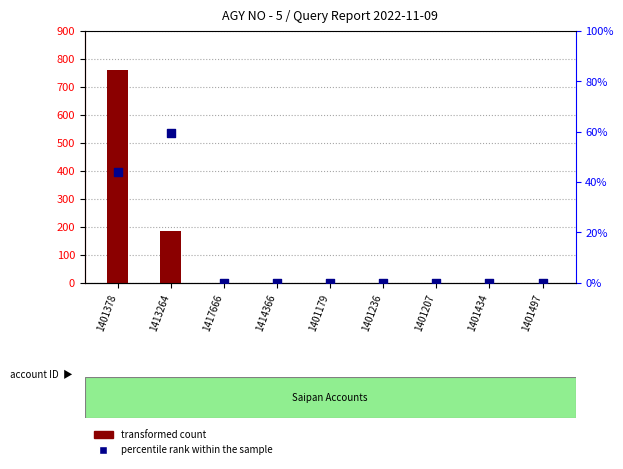

Which series reaches the maximum Y coordinate?

transformed count